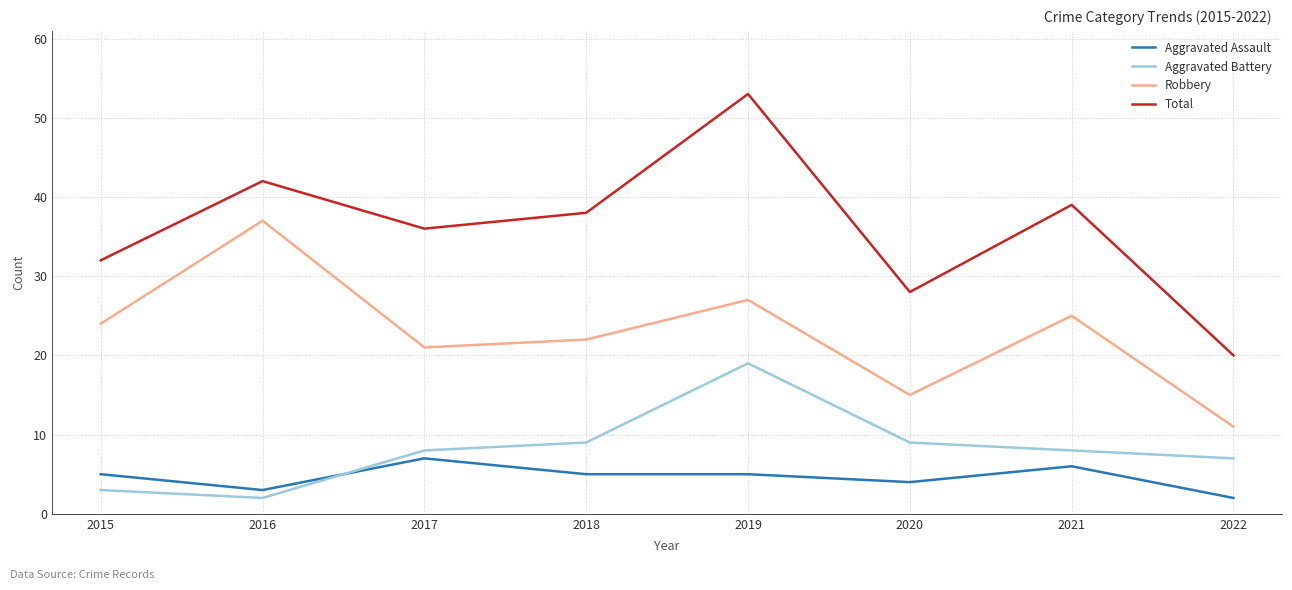

Which series changed the most between 2015 and 2021?

Total